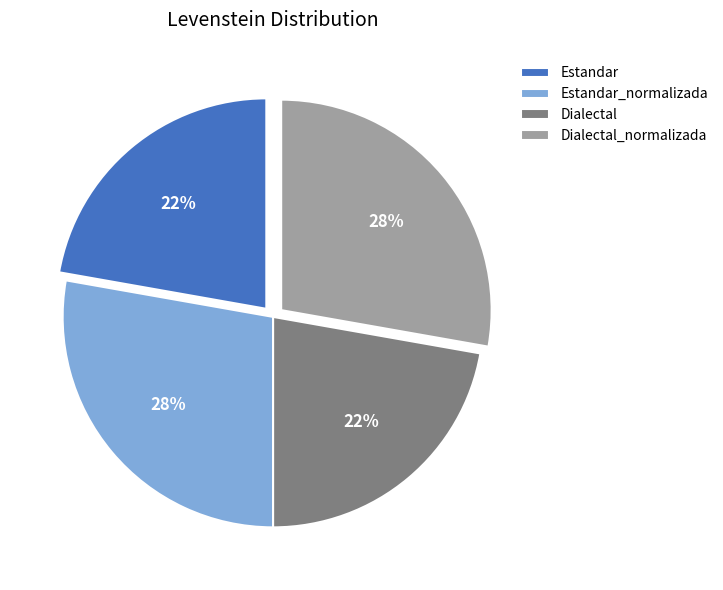

To the nearest percent, what portion does Dialectal represent?

22%